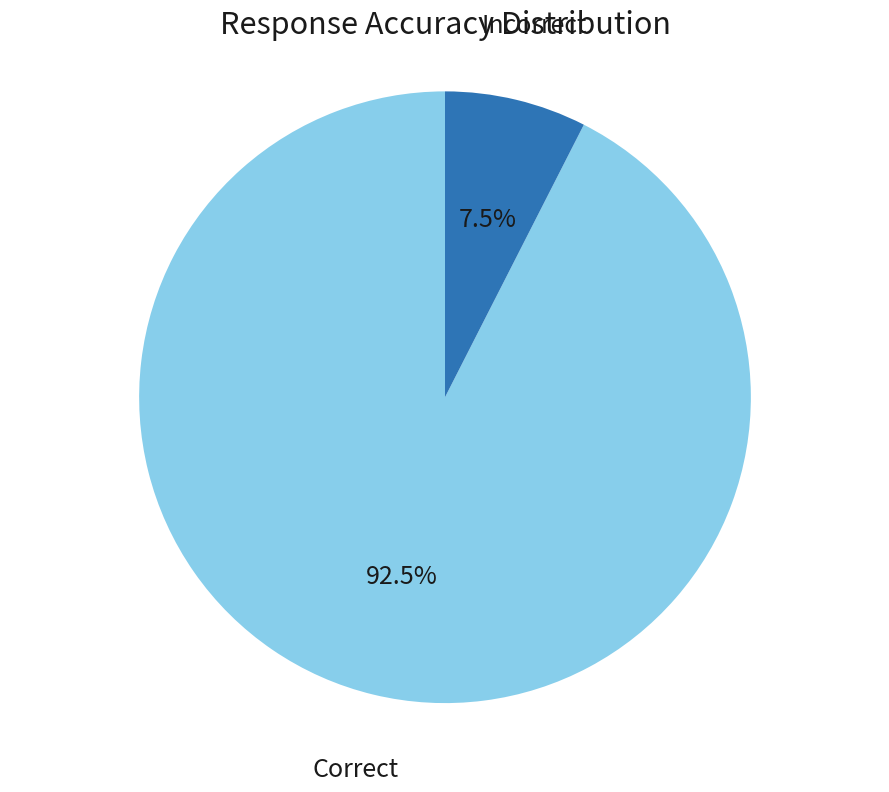

Does any single category account for the majority?

Yes